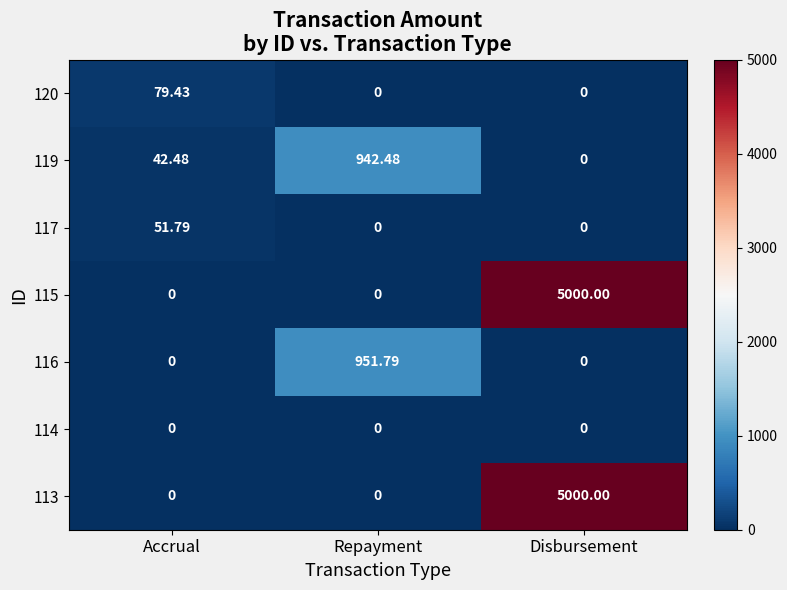

Rank the categories by 119 value from lowest to highest.

Disbursement, Accrual, Repayment